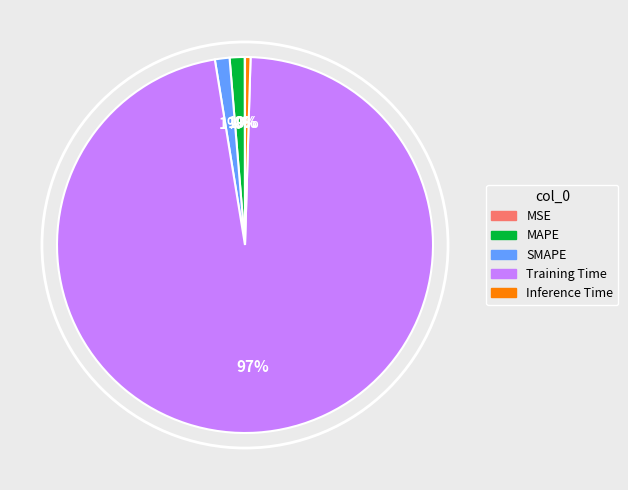

Is Training Time the majority of the pie?

Yes